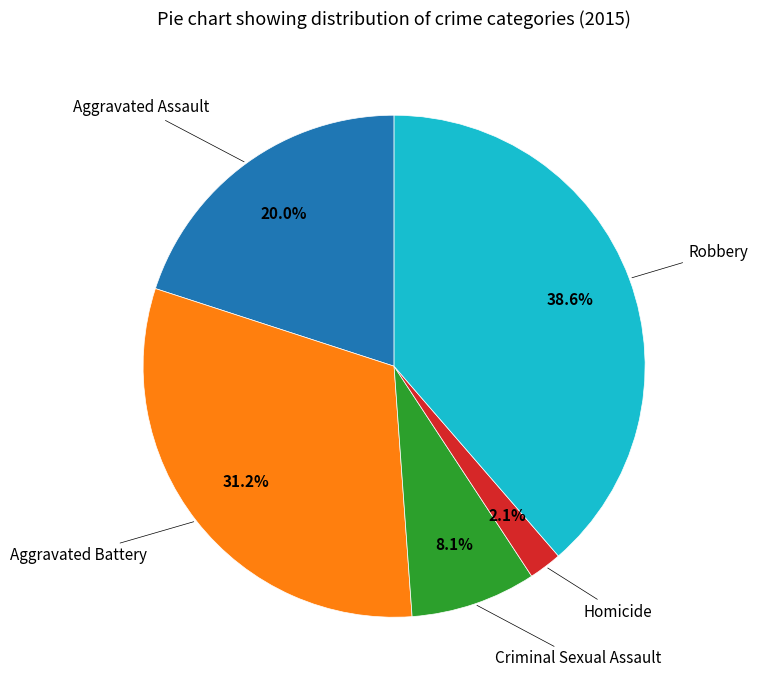

Does any single category account for the majority?

No